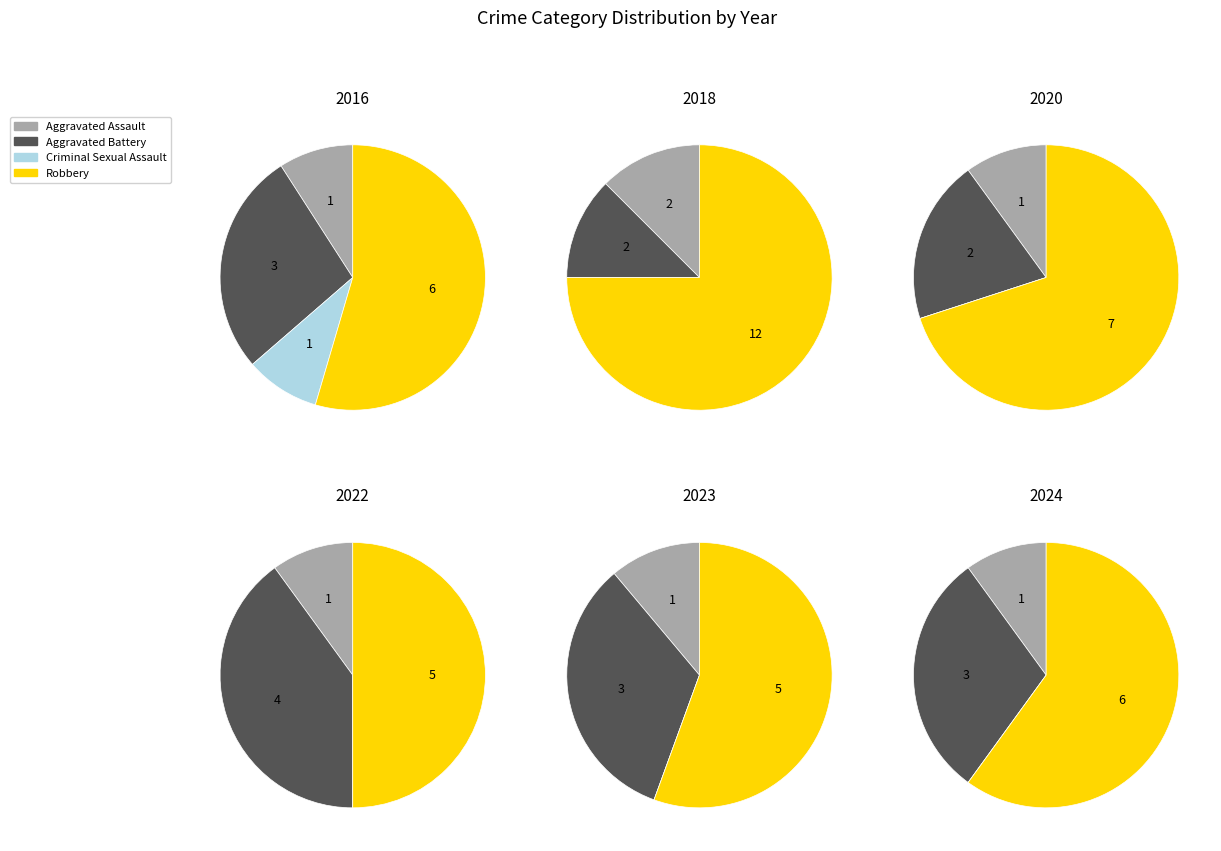

What percentage do Aggravated Battery and Robbery together represent?

81.8%